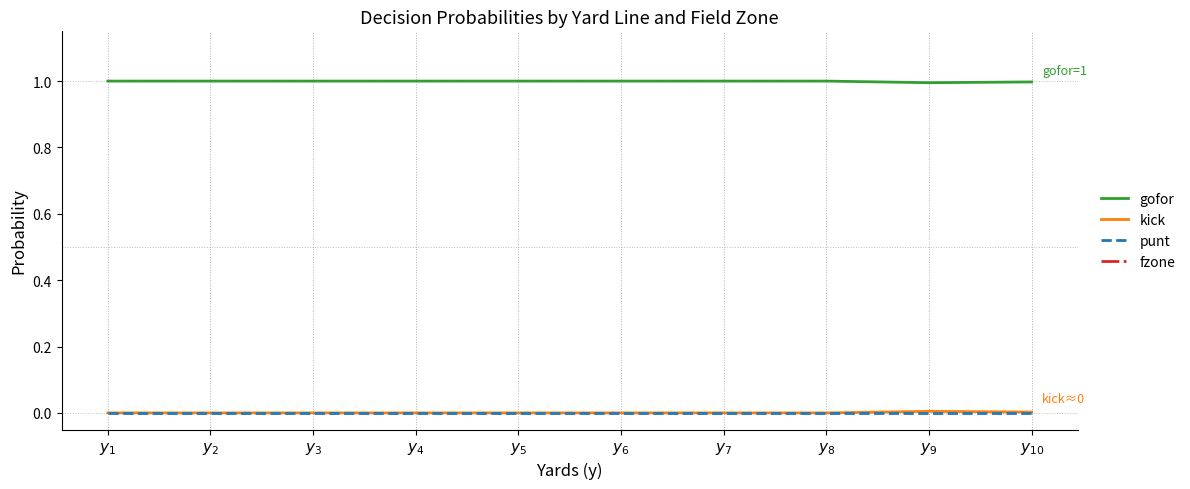

Does the chart display data point markers on the line(s)?

No